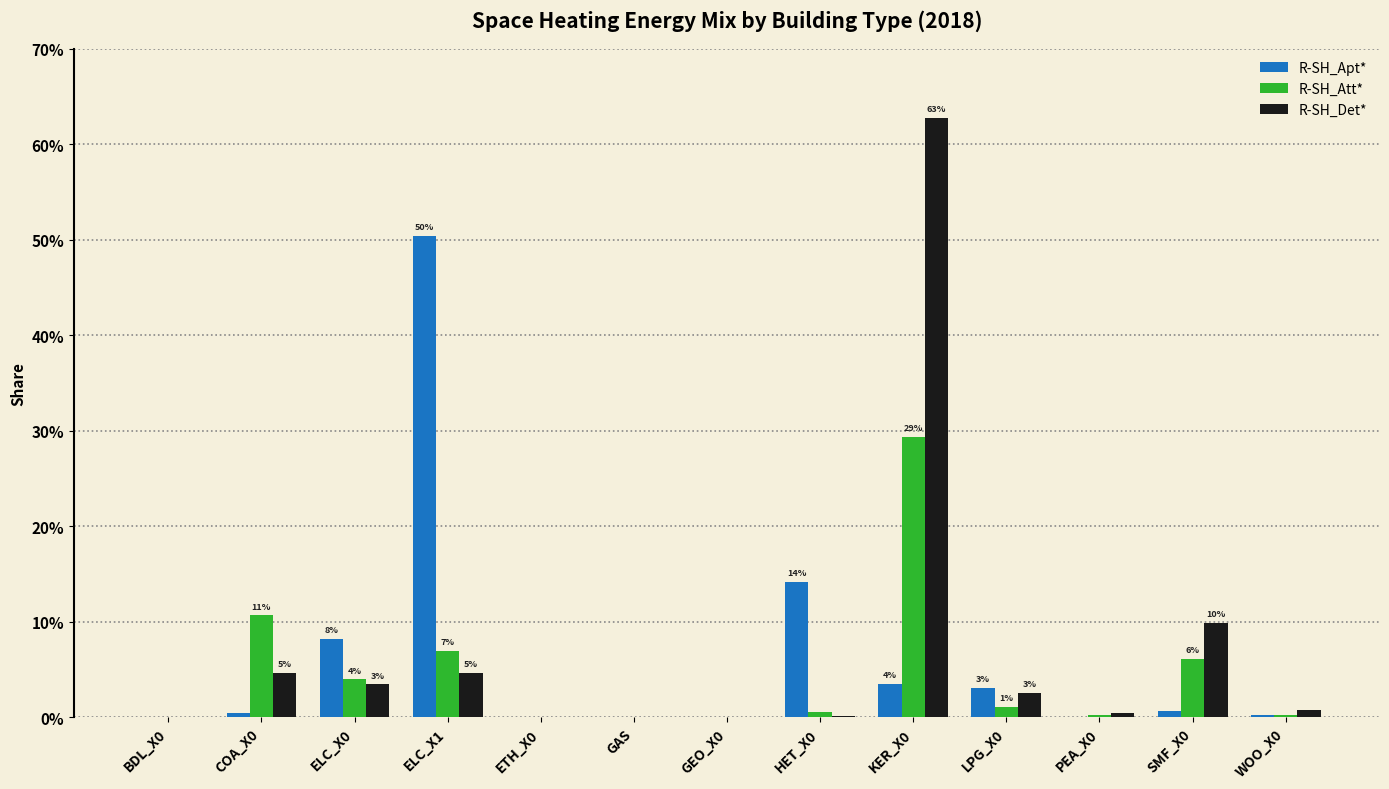

Rank the series at ELC_X0 from highest to lowest value.

R-SH_Apt*, R-SH_Att*, R-SH_Det*